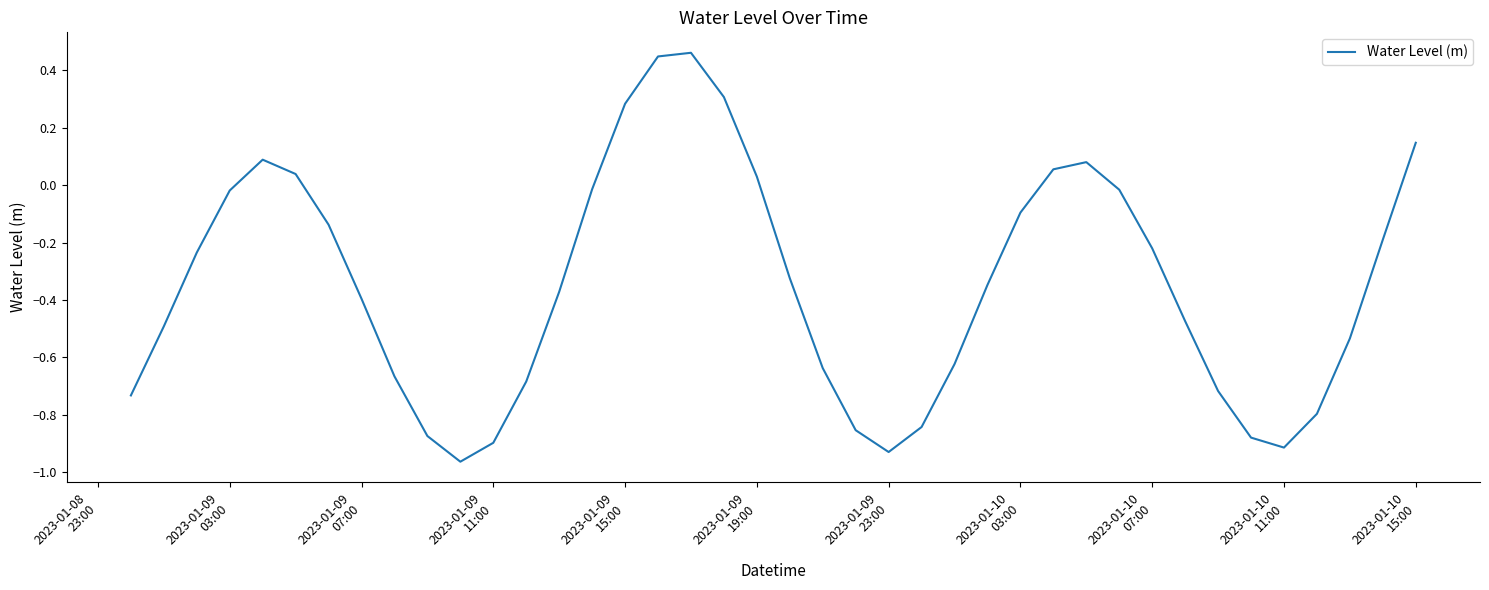

What is the difference between the maximum and minimum values?

1.4